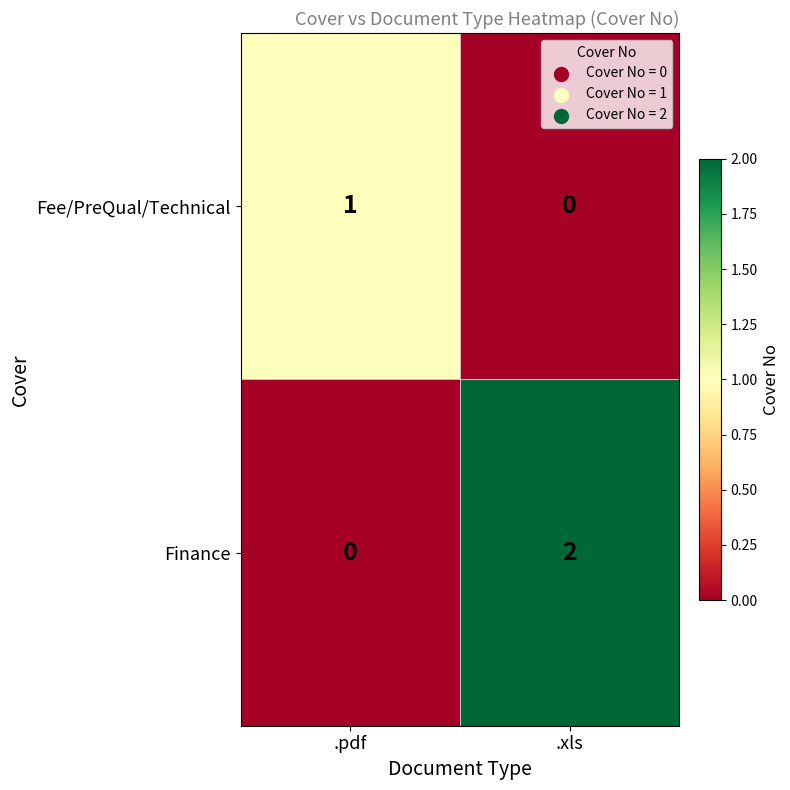

Which series has the largest range (max minus min)?

Finance